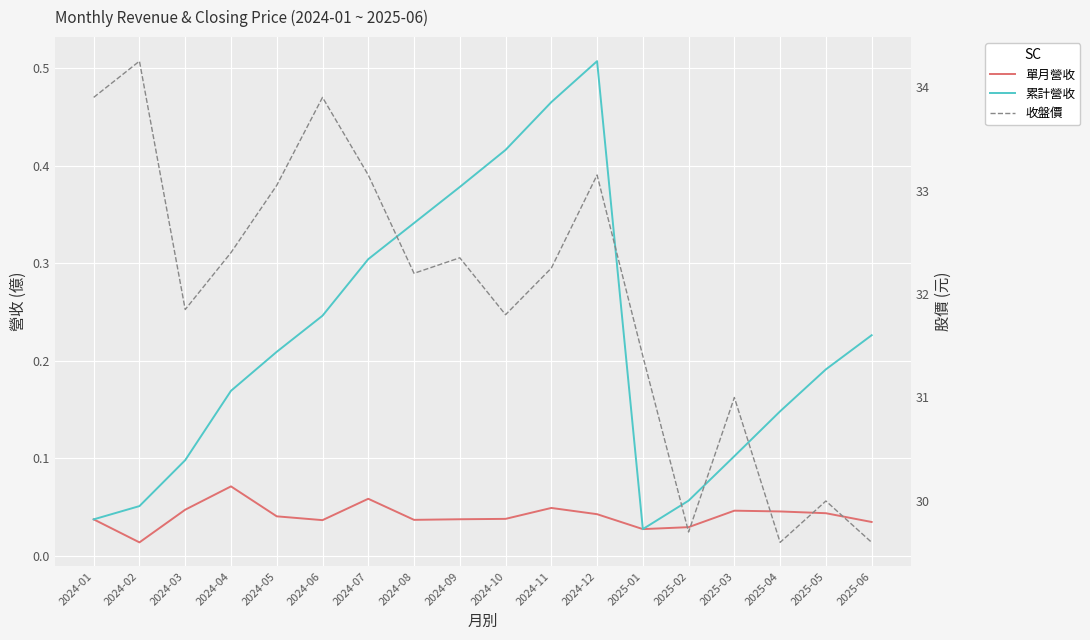

Which label corresponds to the smallest value in the chart?

2024-02